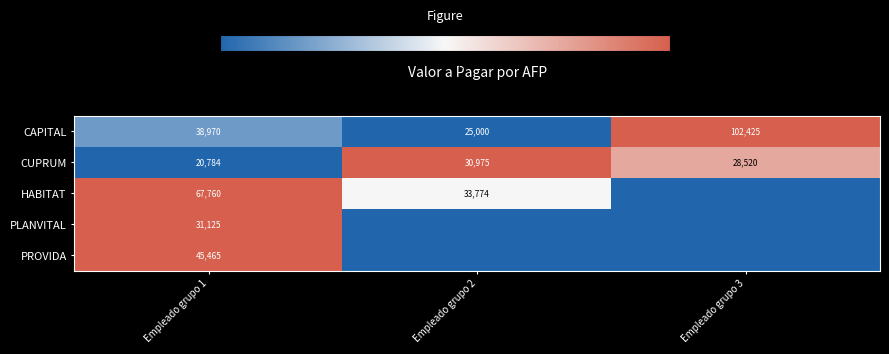

Which has a higher value, Empleado grupo 1 or Empleado grupo 2?

Empleado grupo 1